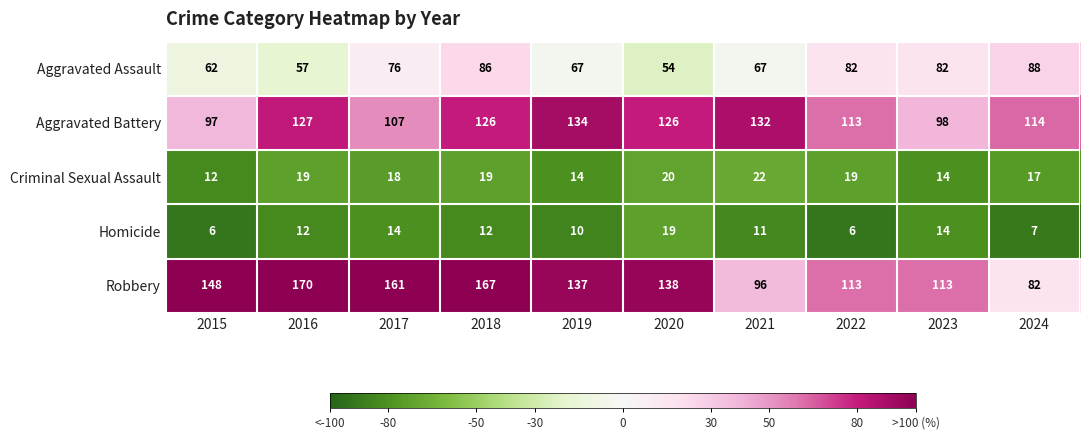

Which series has the largest range (max minus min)?

Robbery